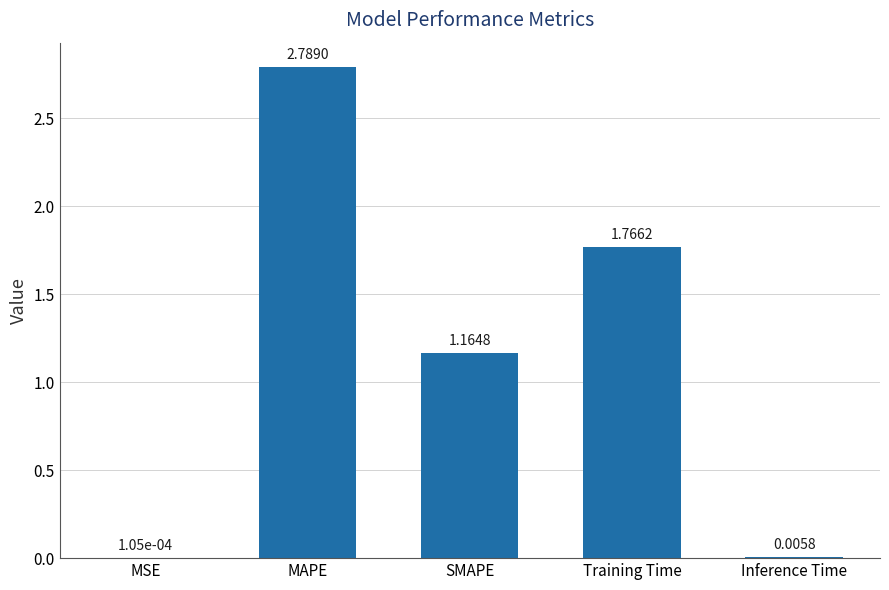

What is the sum of the values at Inference Time and MAPE?

2.8